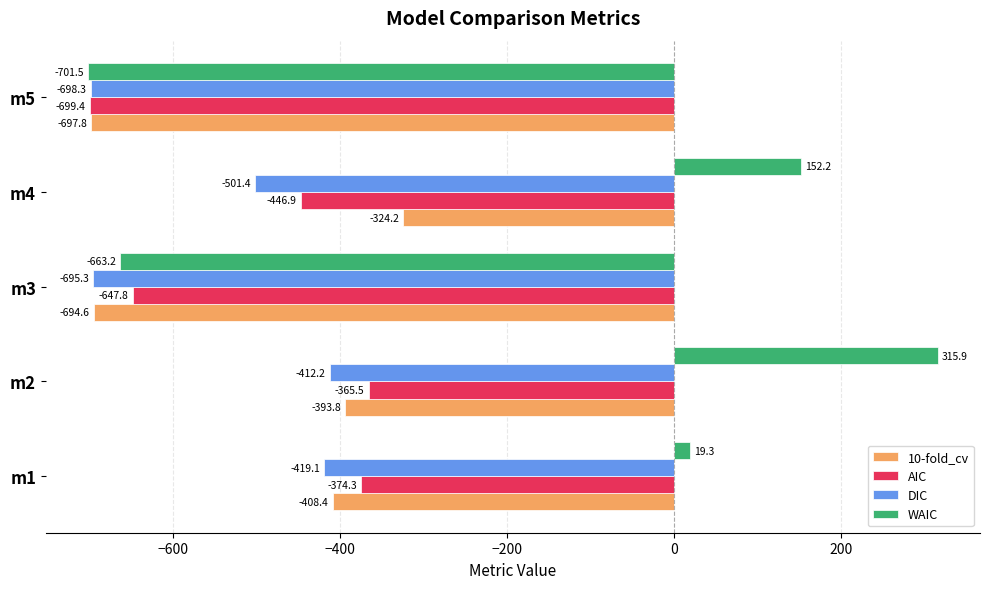

What is the total value across all series at m1?

-1182.5